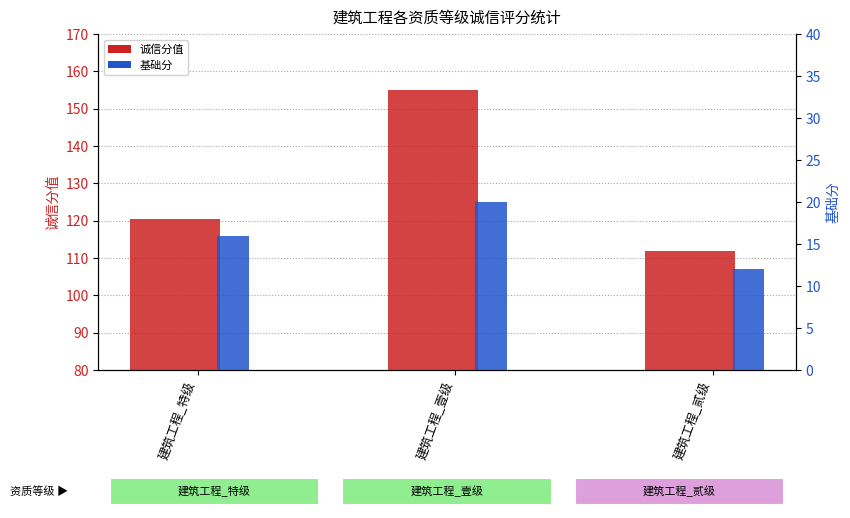

At 建筑工程_壹级, list the series in order from largest to smallest.

诚信分值, 基础分